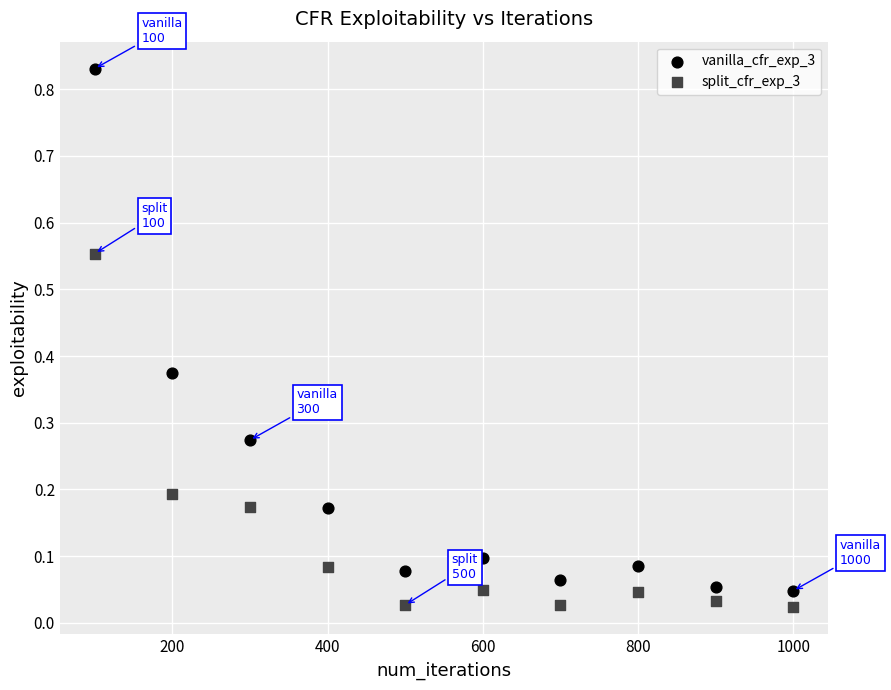

Across all data points, what is the range of X values (max minus min)?

900.0